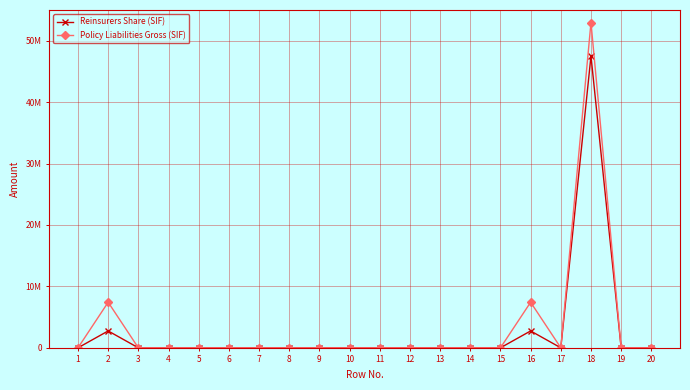

What are all the series names shown in the legend?

Reinsurers Share (SIF), Policy Liabilities Gross (SIF)